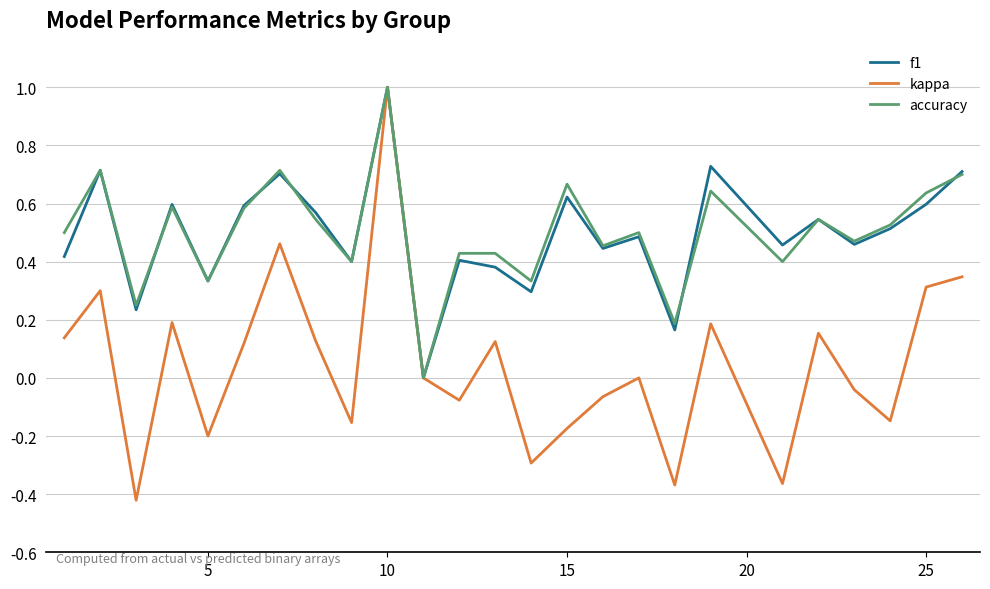

What is the maximum value shown in the chart?

1.0